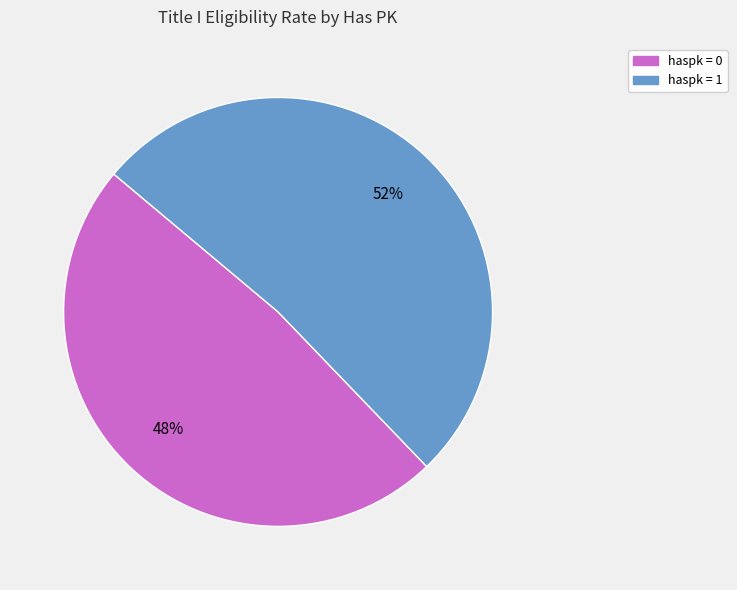

How many segments does this pie chart have?

2